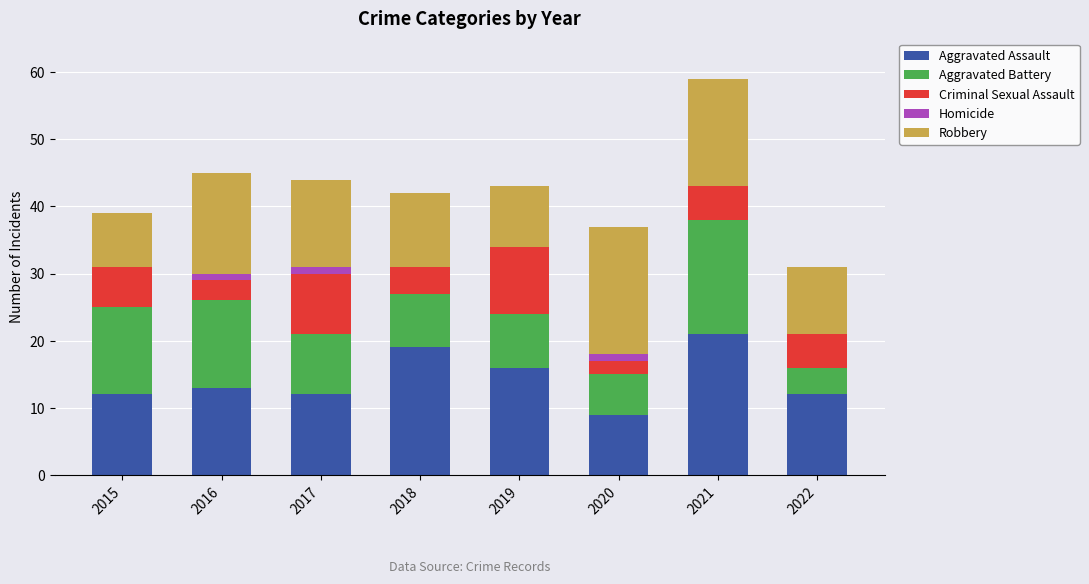

What is the total value across all series at 2022?

31